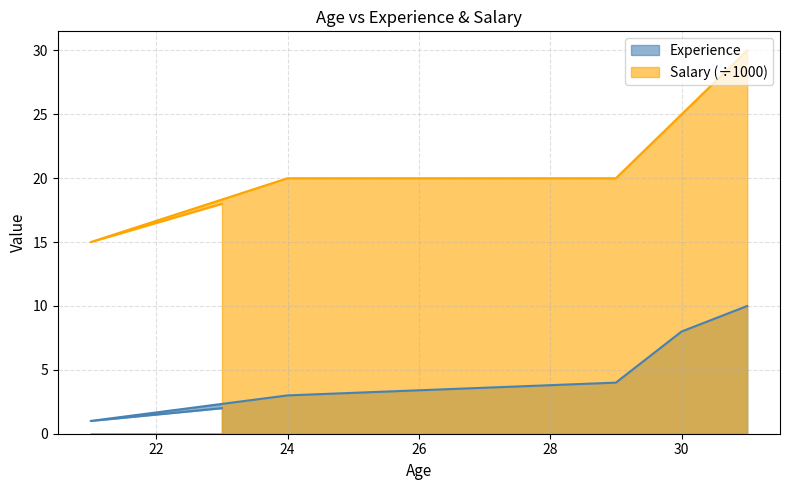

The Experience series shows 4 at 31. True or false?

False